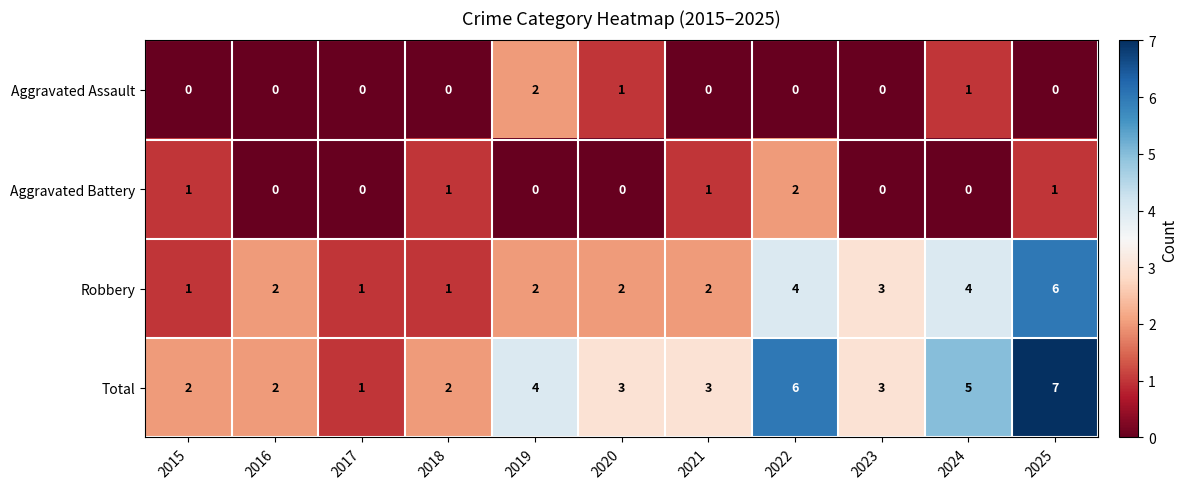

Between 2017 and 2025, which series saw the biggest shift?

Total